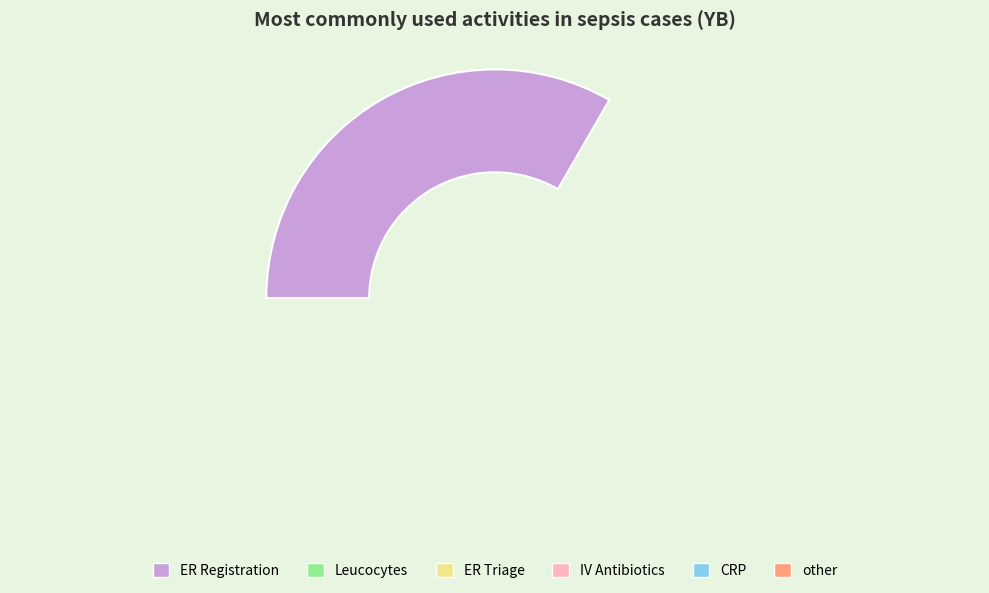

What percentage is the CRP slice, to the nearest percent?

10%